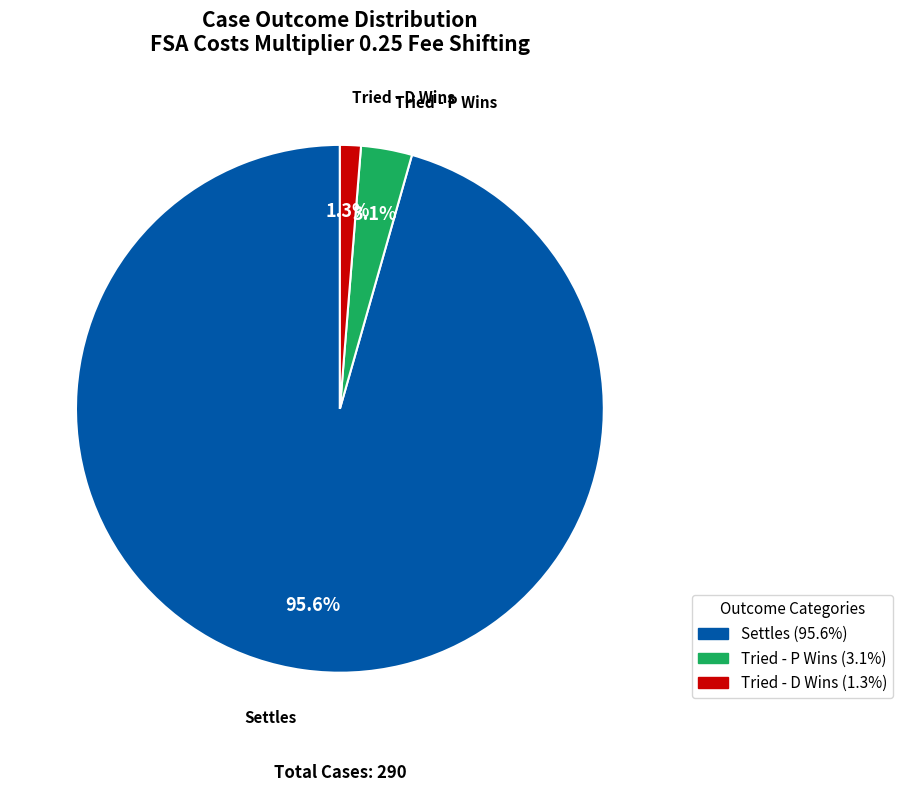

Which slice is the largest?

Settles